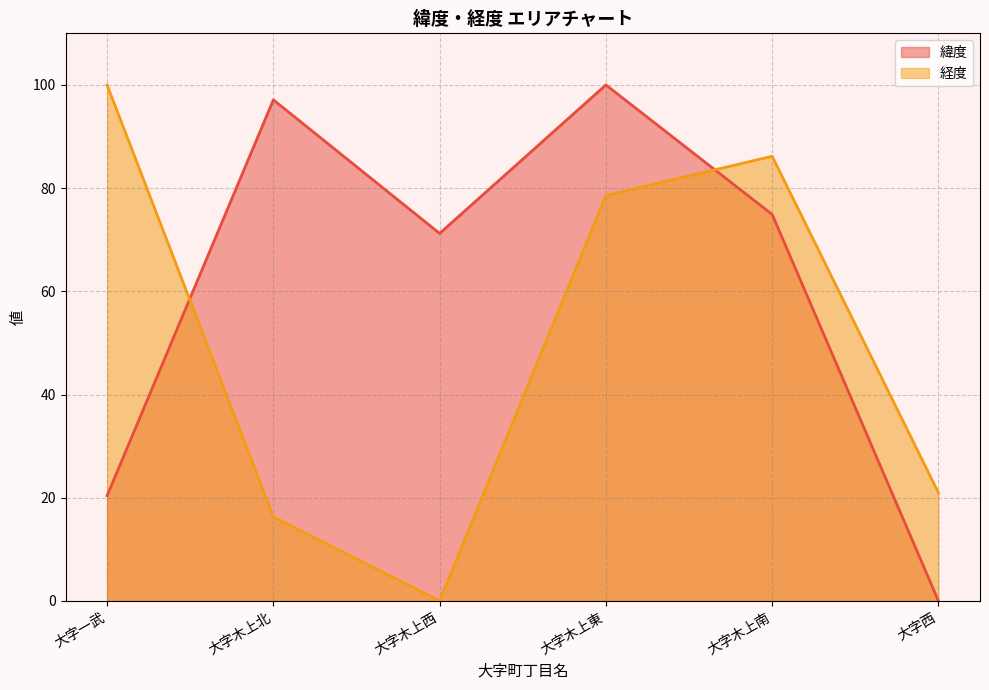

Reading right to left, extract all data points from this chart.

緯度: 0.0	74.9	100.0	71.2	97.1	20.4
経度: 21.0	86.2	78.6	0.0	16.3	100.0